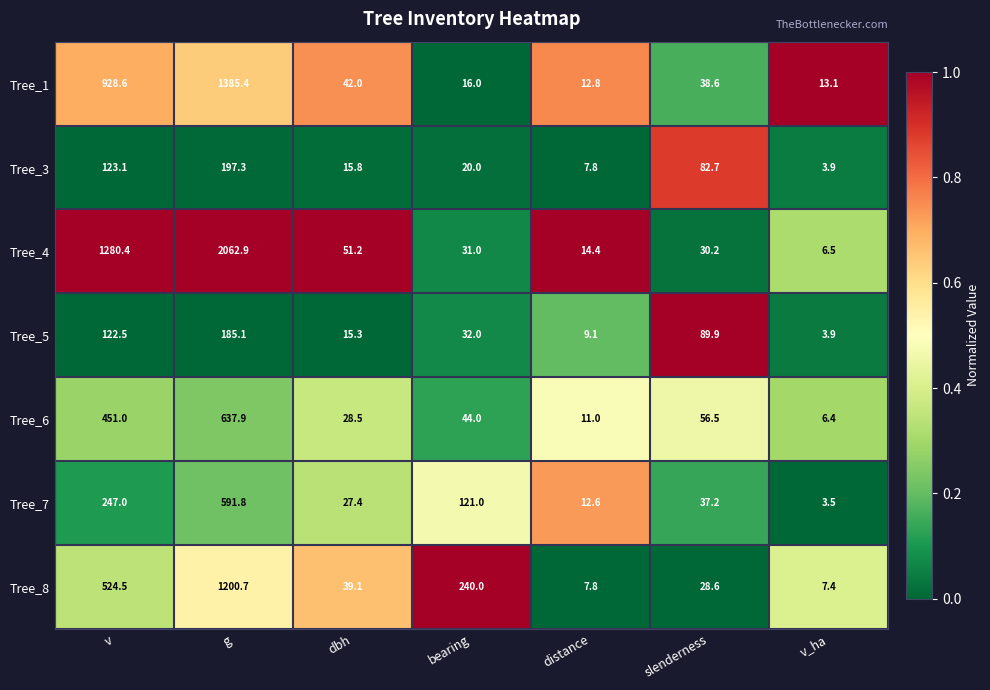

Between v and g, which series saw the biggest shift?

Tree_4